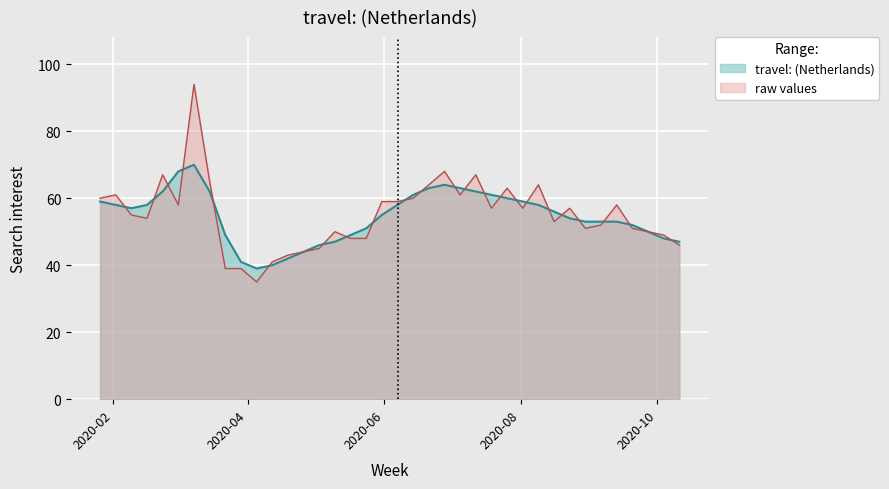

Where is the first local maximum?

2020-02-02